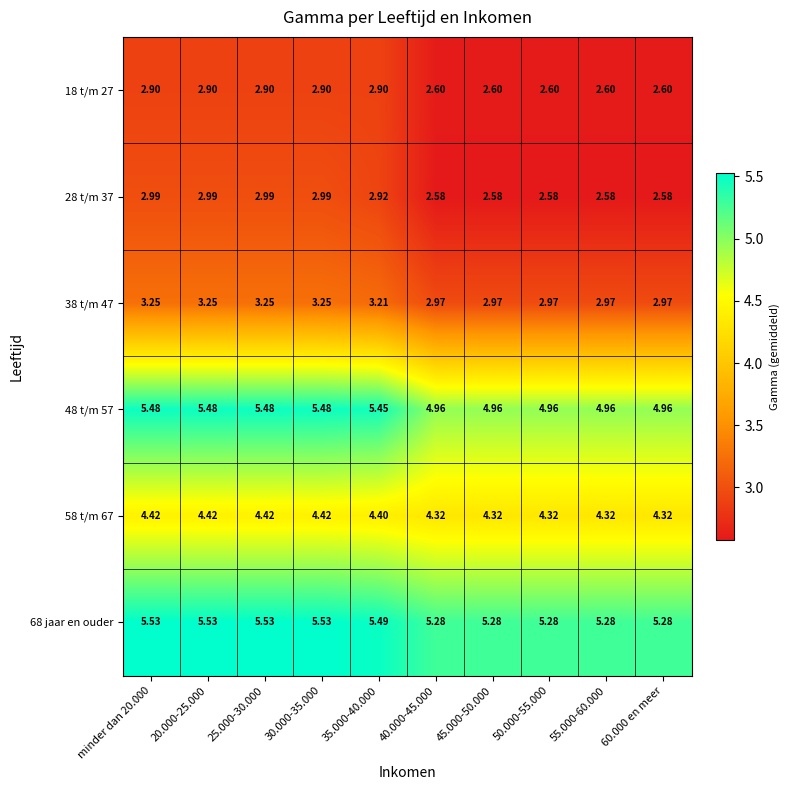

How many data points in 38 t/m 47 are less than 3?

5